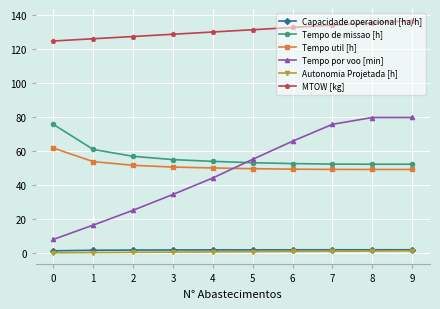

Is it true that Tempo por voo [min] equals 137.3 at 8?

False